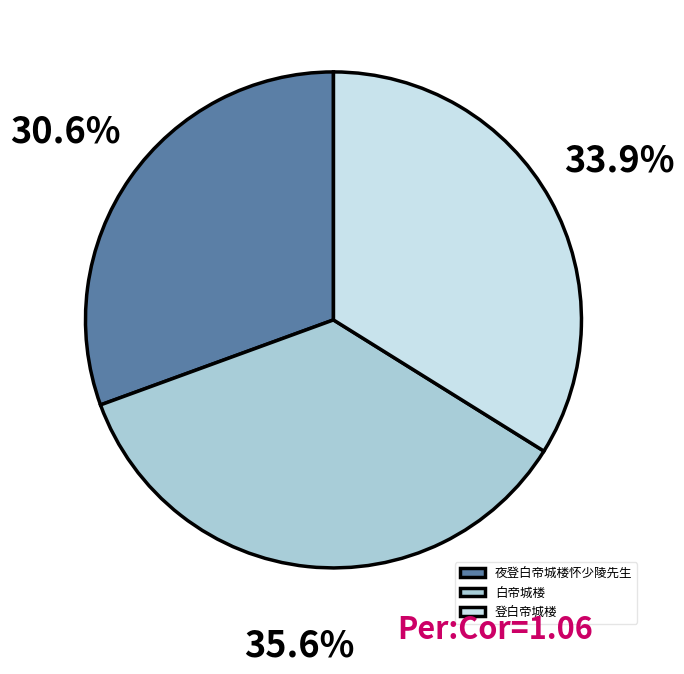

Which has a higher value, 白帝城楼 or 登白帝城楼?

白帝城楼